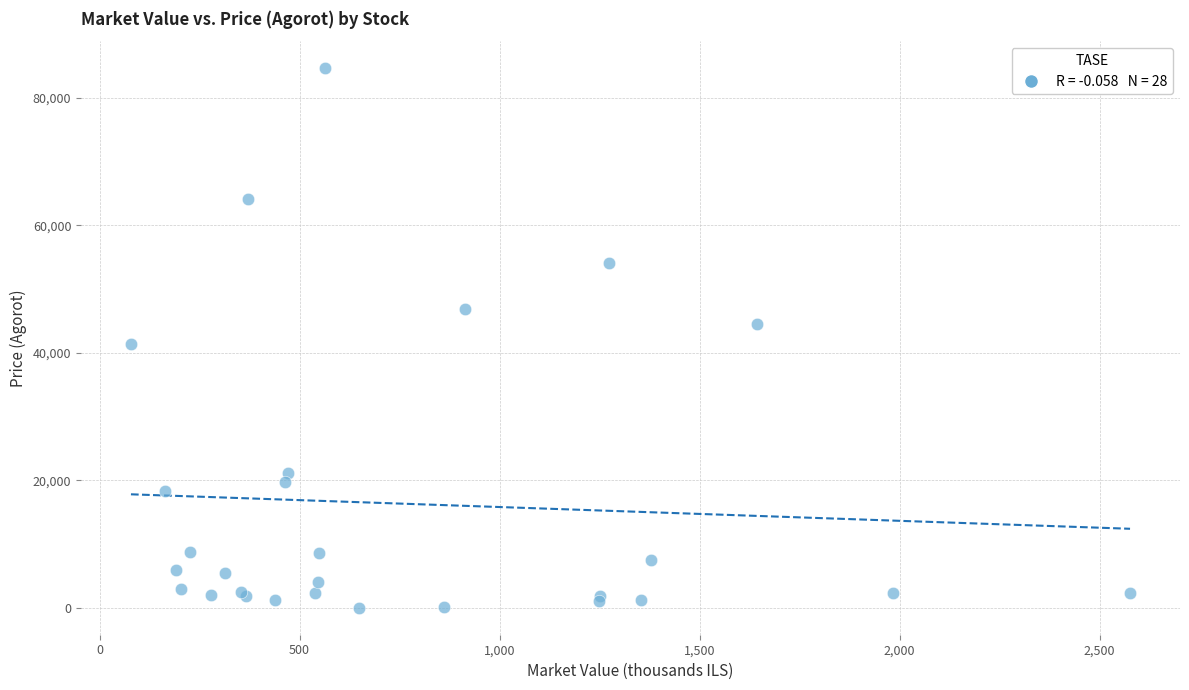

What Y value in the scatter plot is closest to 42344?

41370.0